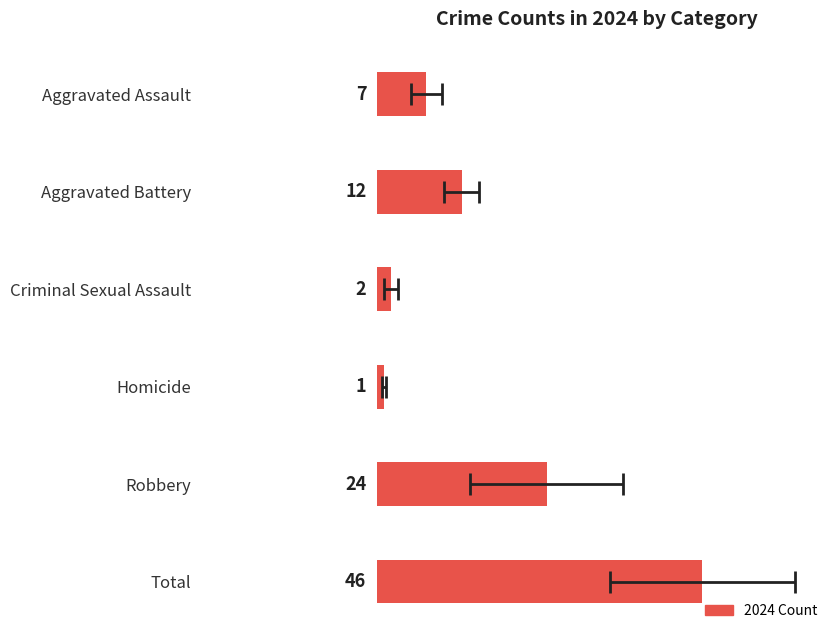

The chart shows a value of 67 at 0. True or false?

False